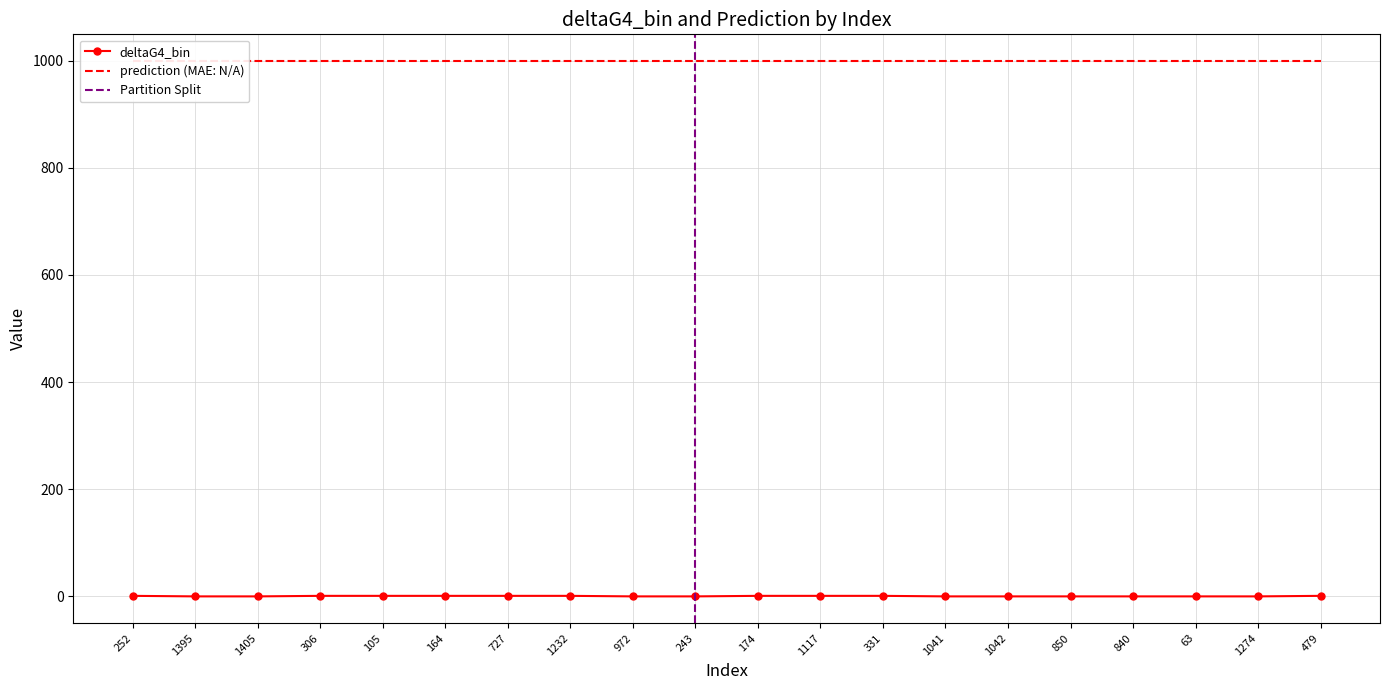

What is the change in value from 252 to 840?

-1